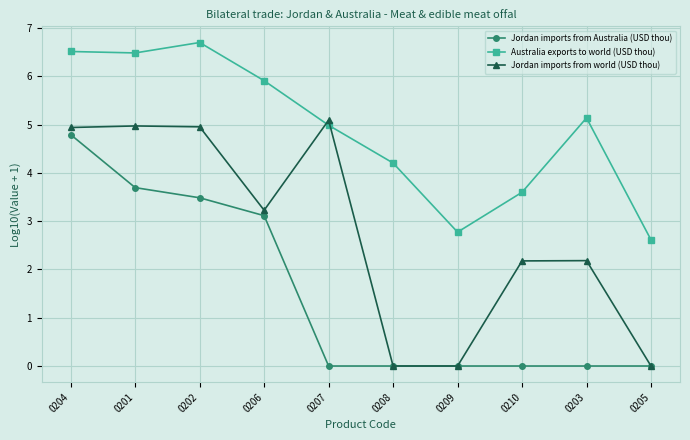

How many intersections are there between Jordan imports from world (USD thou) and Australia exports to world (USD thou)?

2